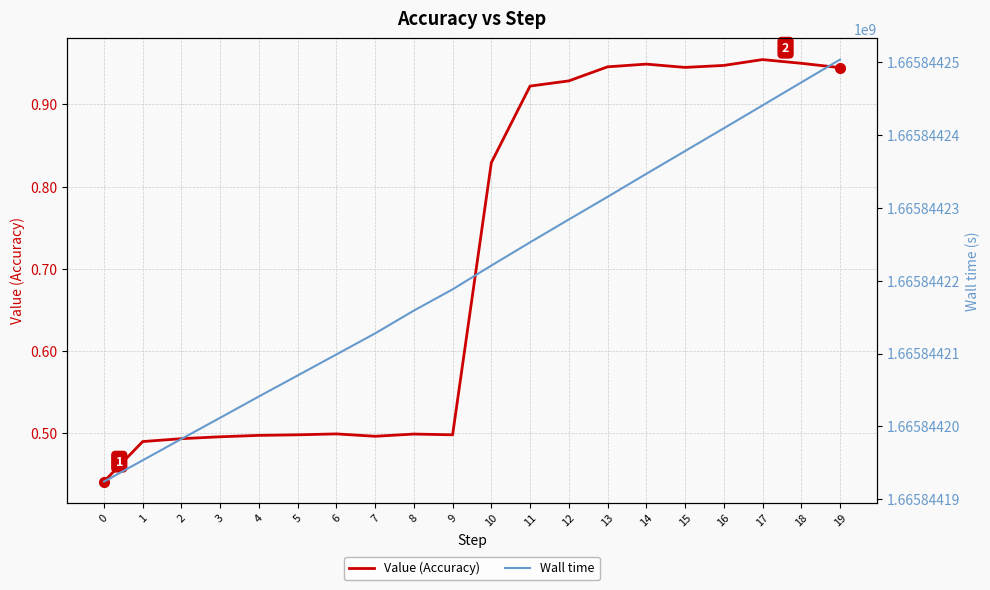

What is the lowest value of the Wall time series?

1665844192.4